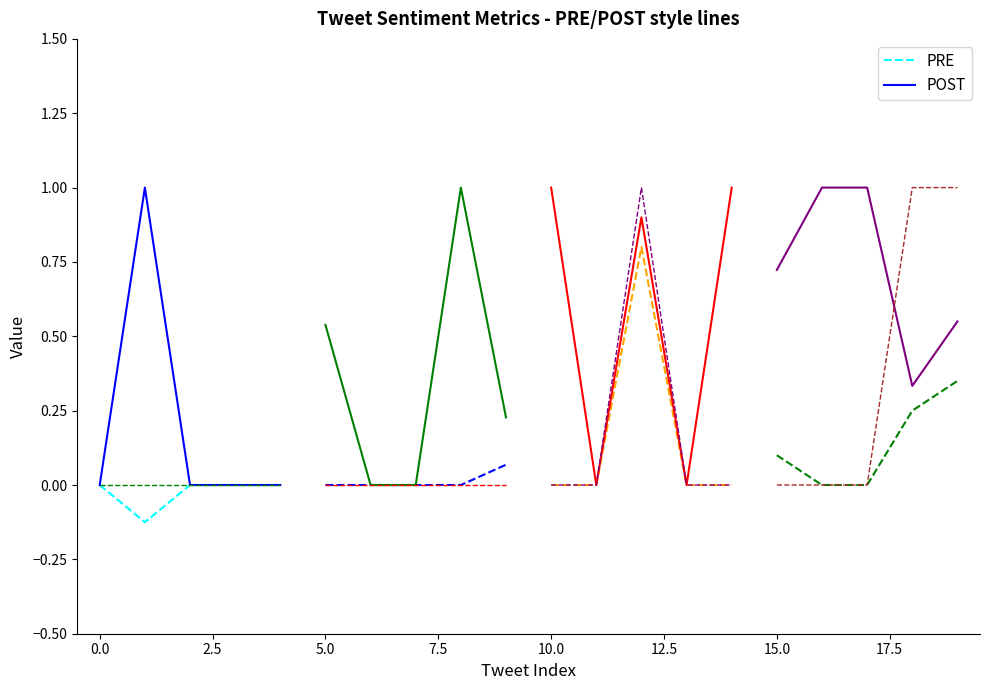

What is the smallest value displayed?

-0.1